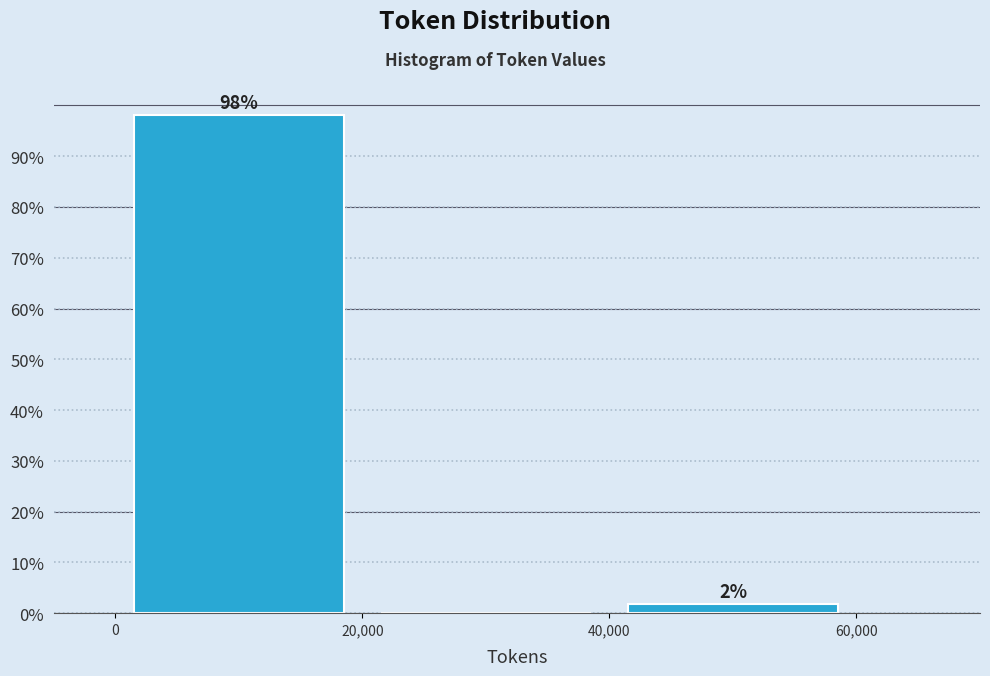

Which range on the x-axis has the tallest bar?

0 to 20,000